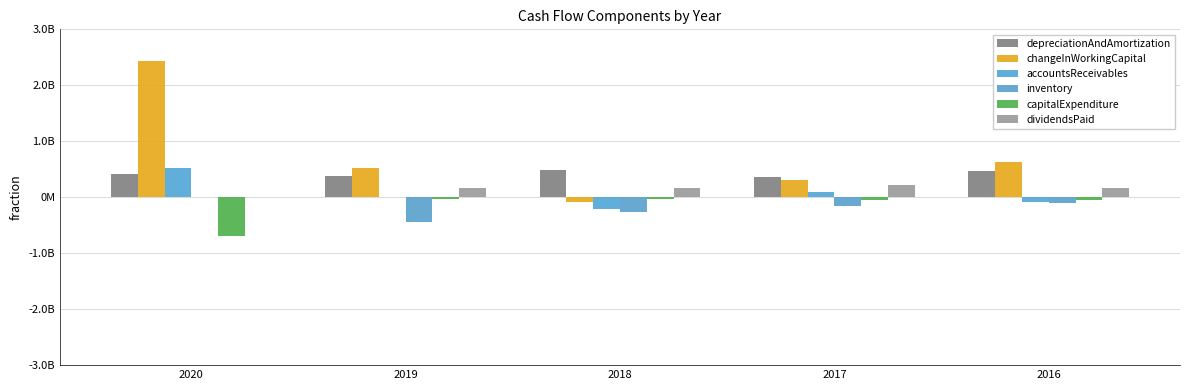

Which series has the largest total across all categories?

changeInWorkingCapital